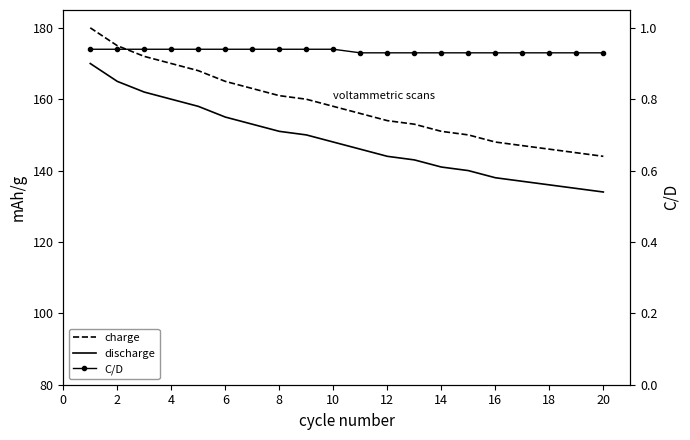

True or false: charge and C/D cross at least once.

False